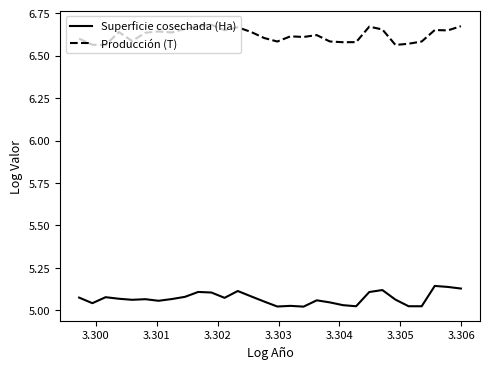

True or false: Superficie cosechada (Ha) and Producción (T) intersect in this chart.

False